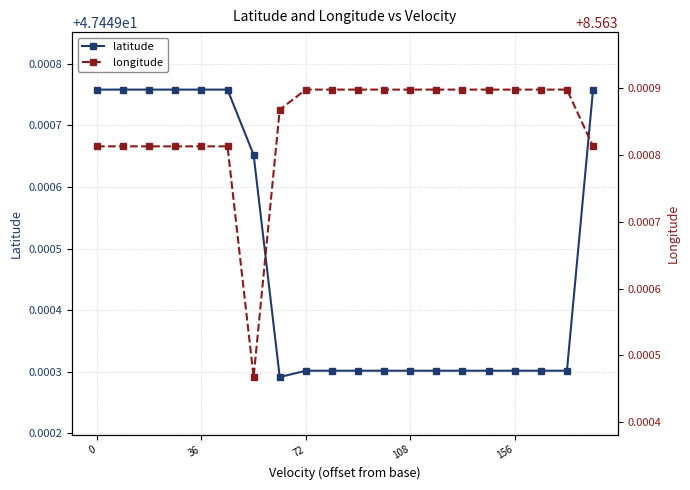

True or false: longitude and latitude intersect in this chart.

False